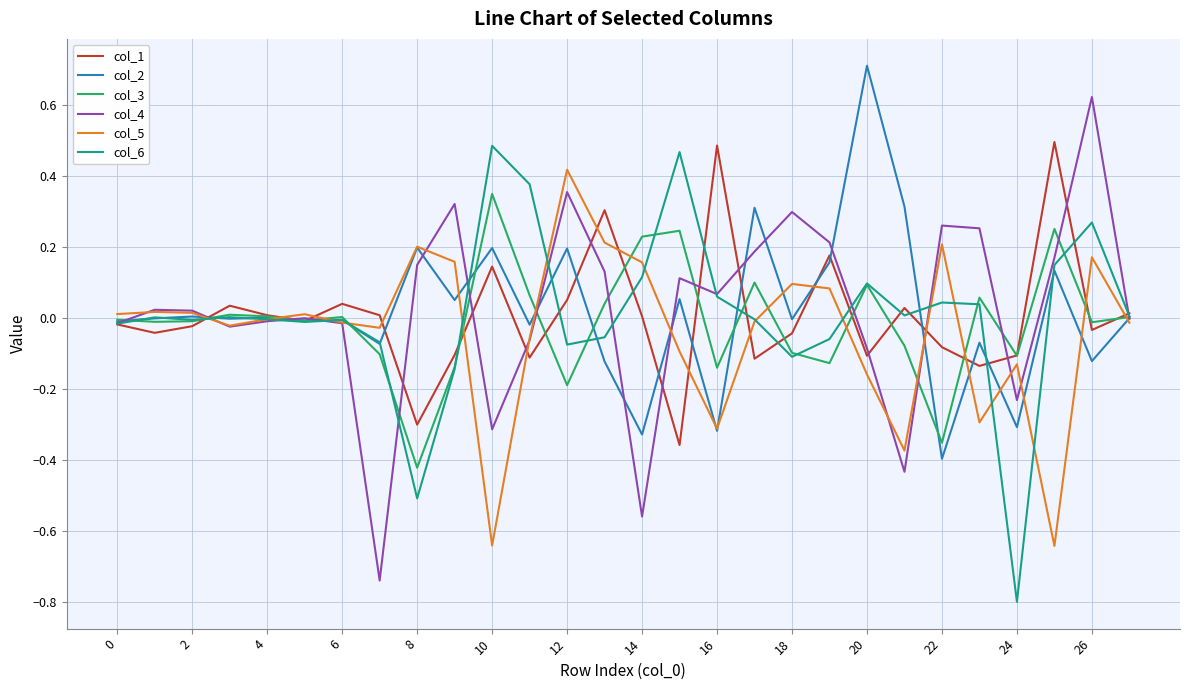

What is the maximum value shown in the chart?

0.7